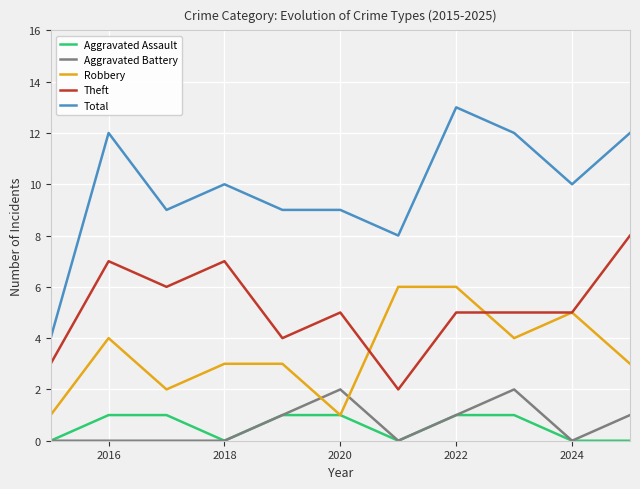

What is the greatest value displayed?

13